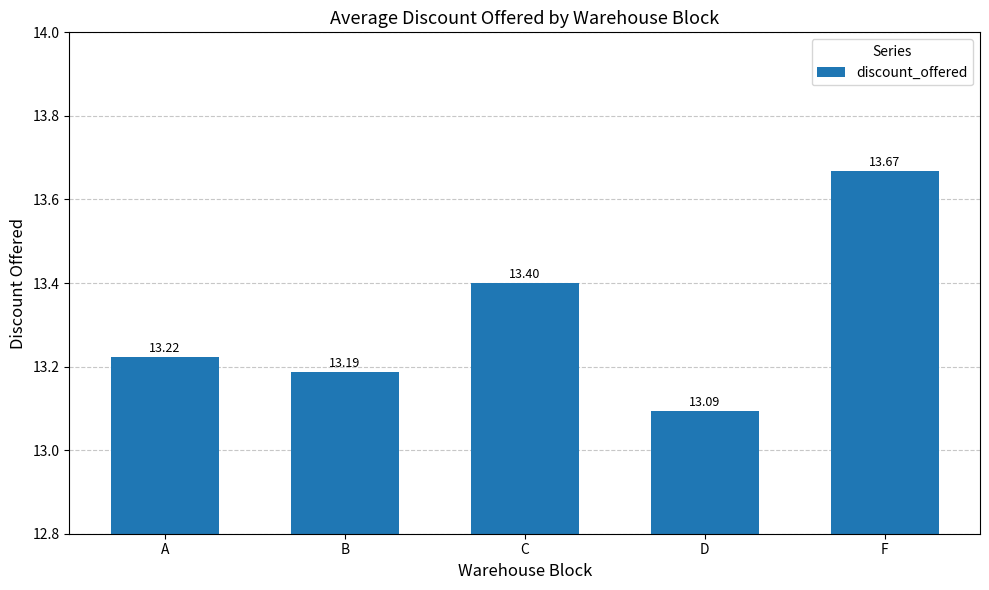

What is the smallest value displayed?

13.1